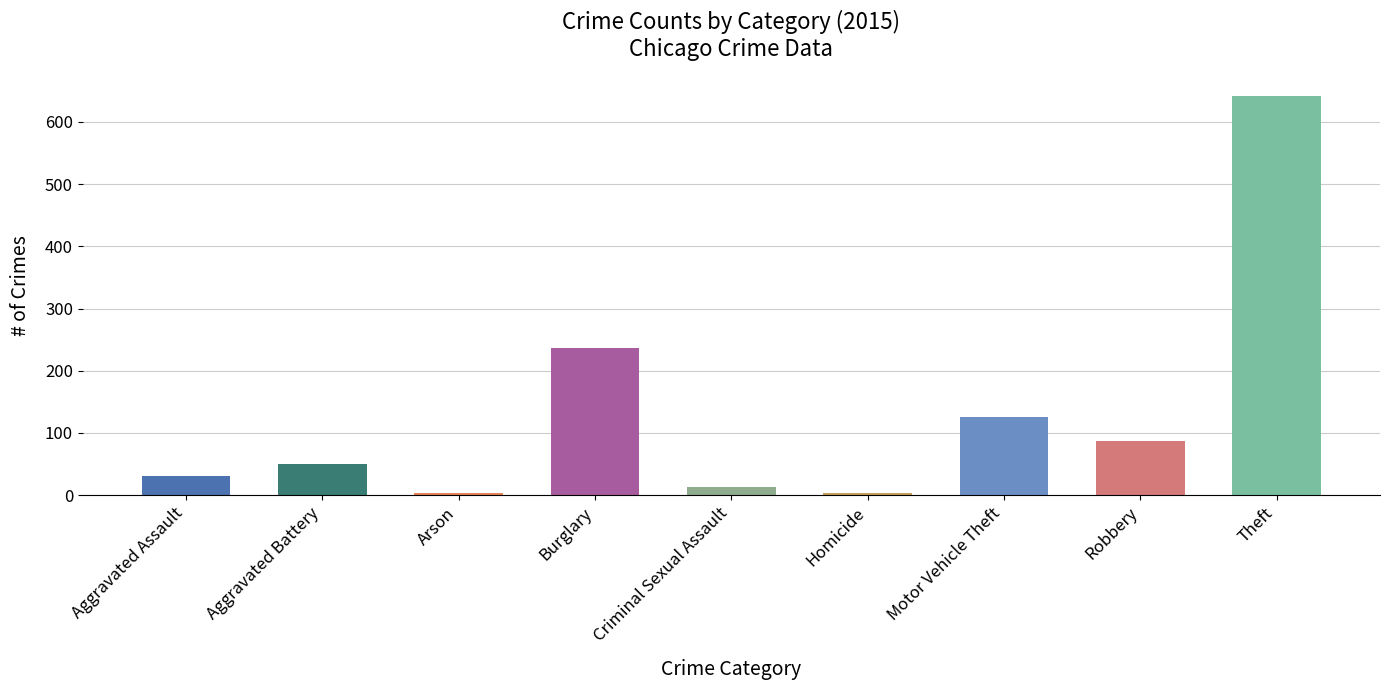

What is the label of the 1st bar from the left?

Aggravated Assault